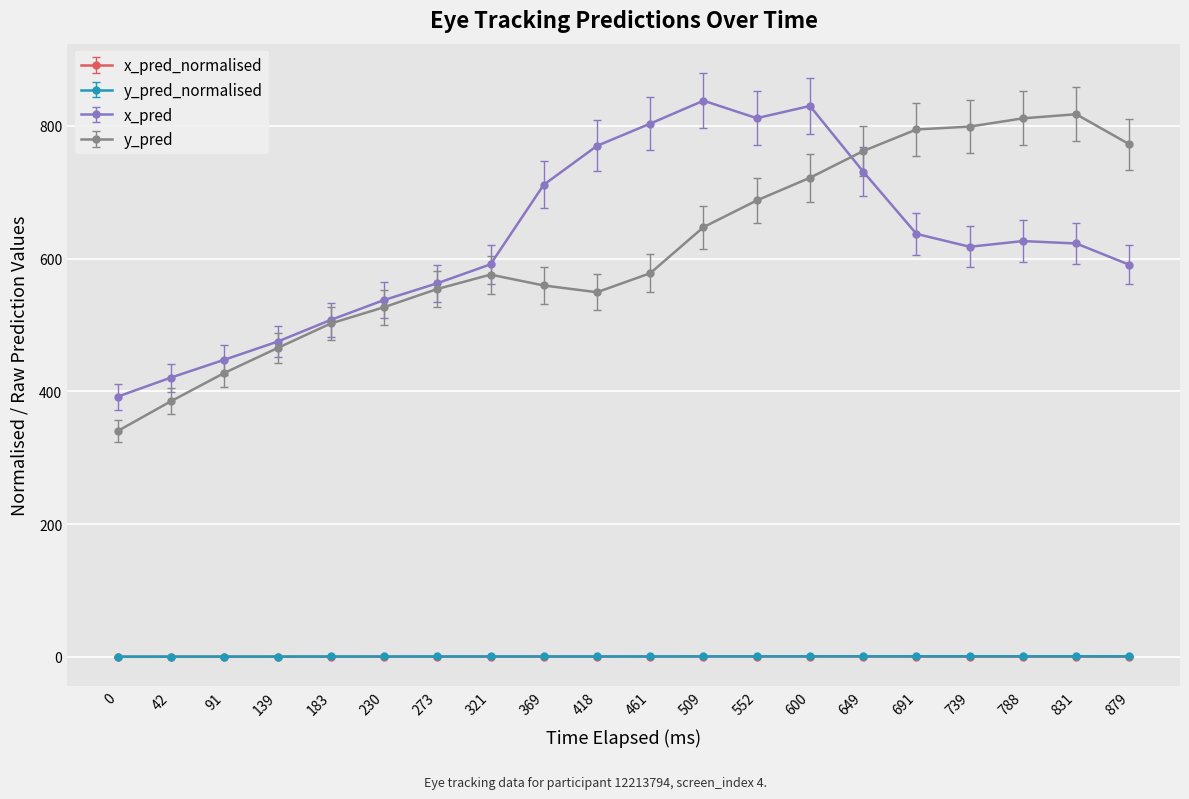

The value of x_pred at 321 is 0.3. True or false?

False